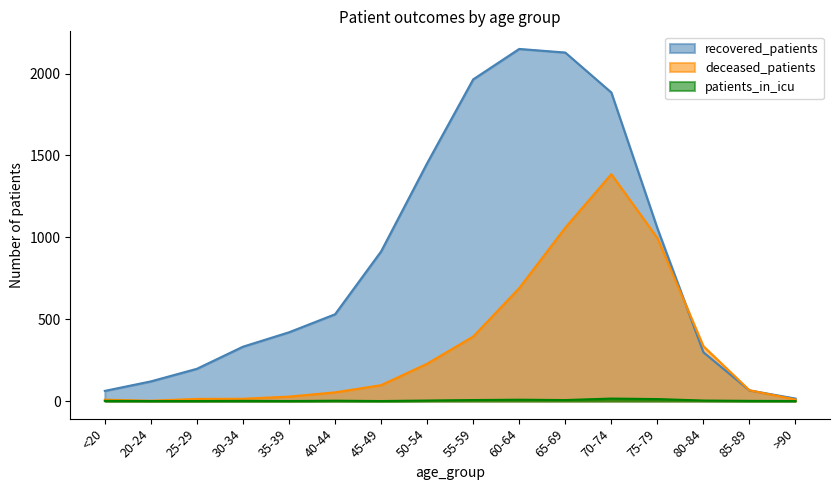

Which series has the largest total across all categories?

recovered_patients